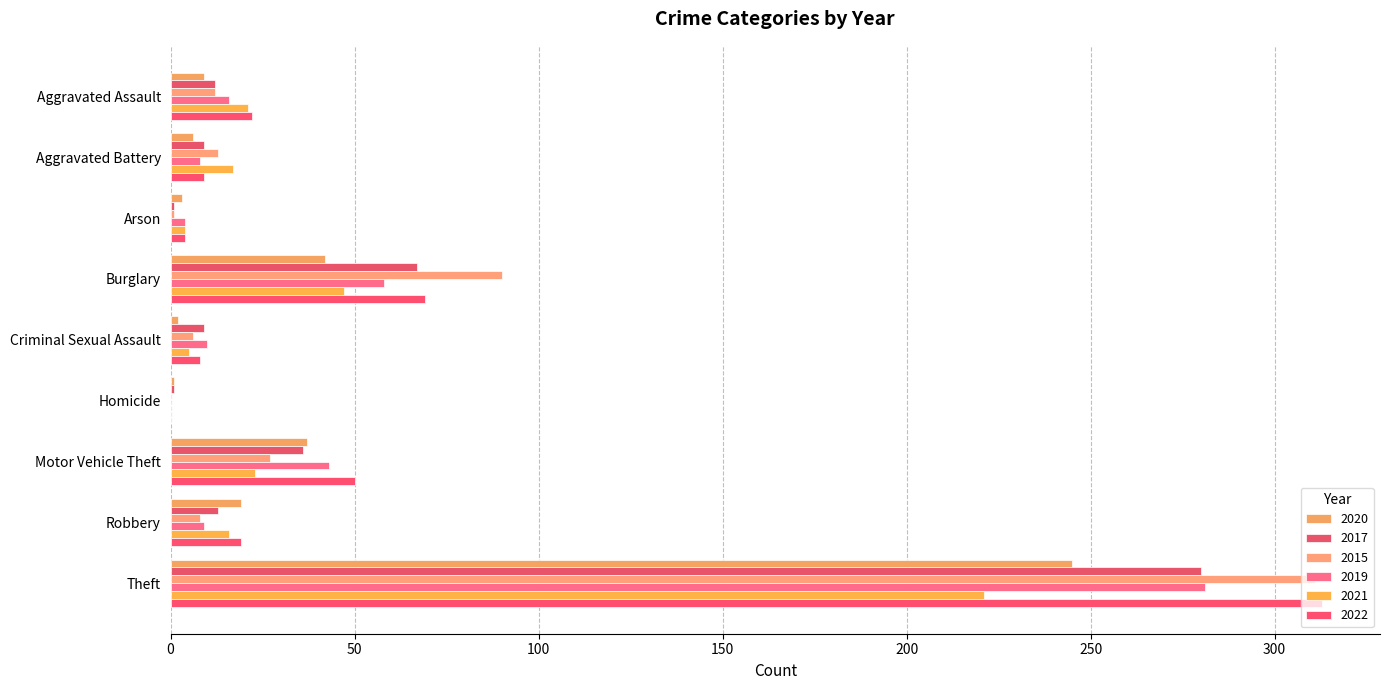

At which label does 2015 first exceed 12?

Aggravated Battery